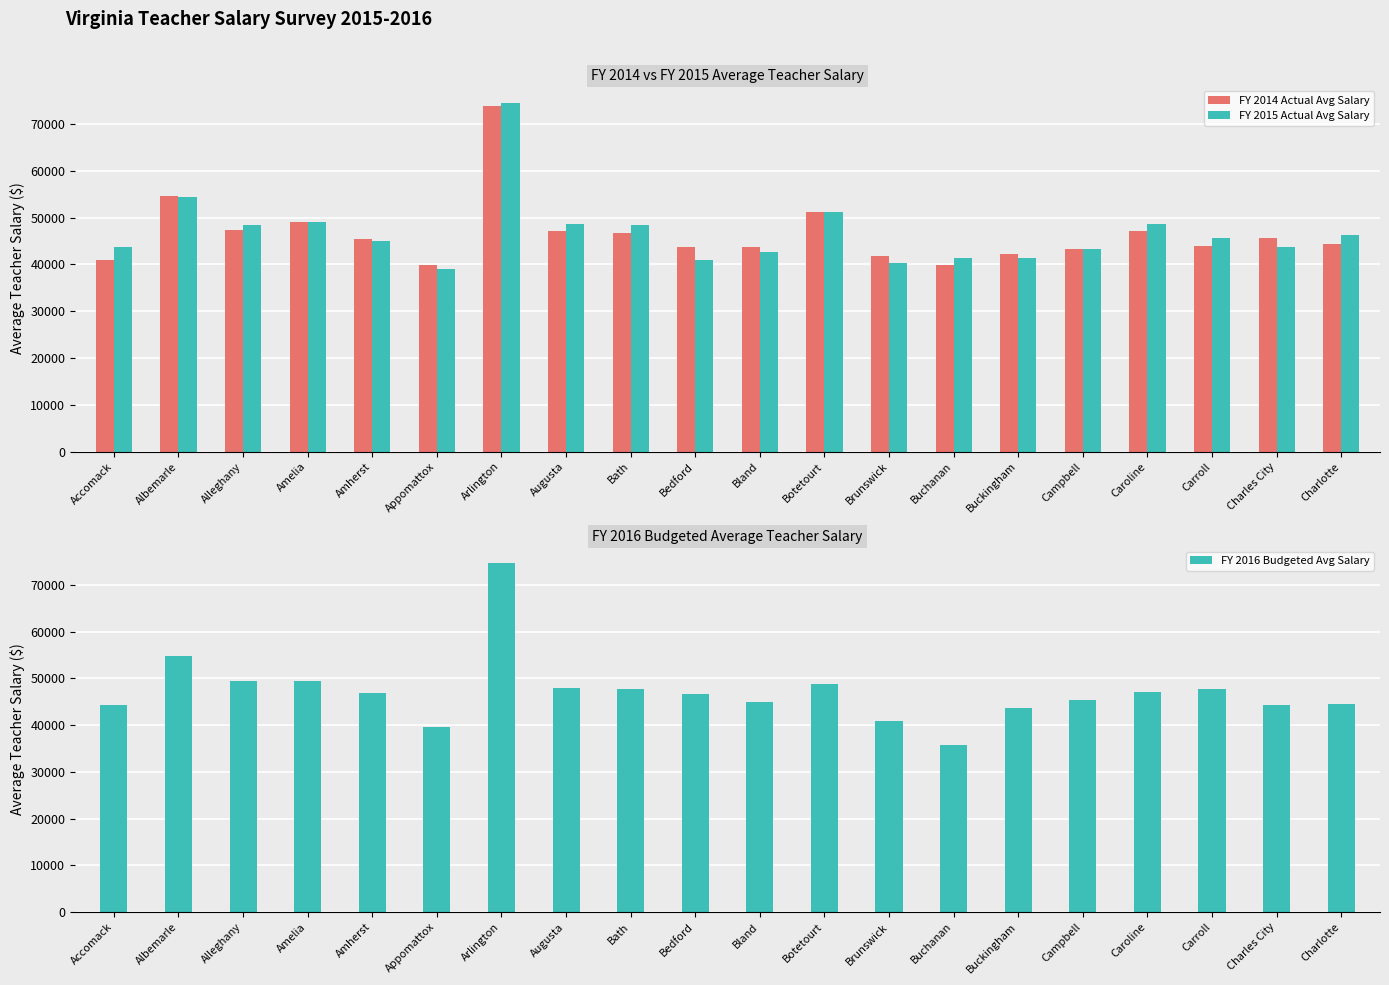

What is the label of the 11th bar from the right?

Bedford